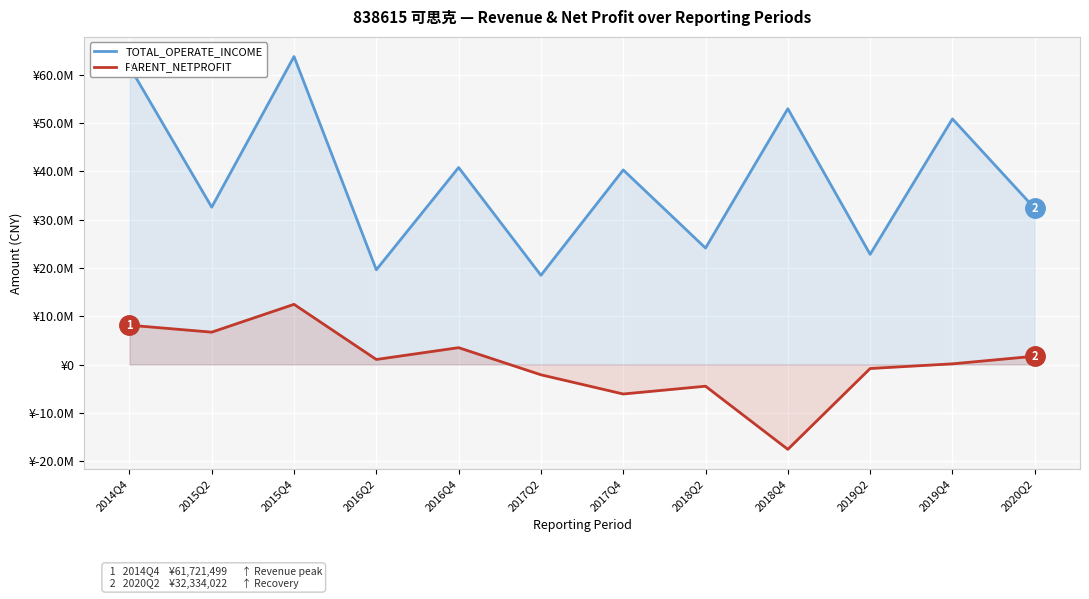

What is the sum of all PARENT_NETPROFIT values?

2624925.4